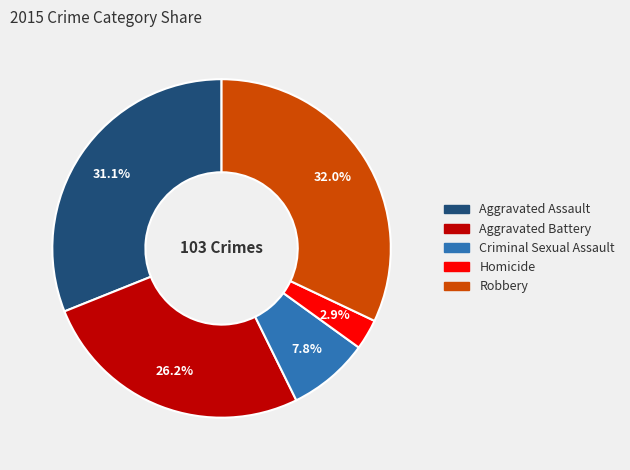

Between Robbery and Aggravated Battery, which is larger?

Robbery